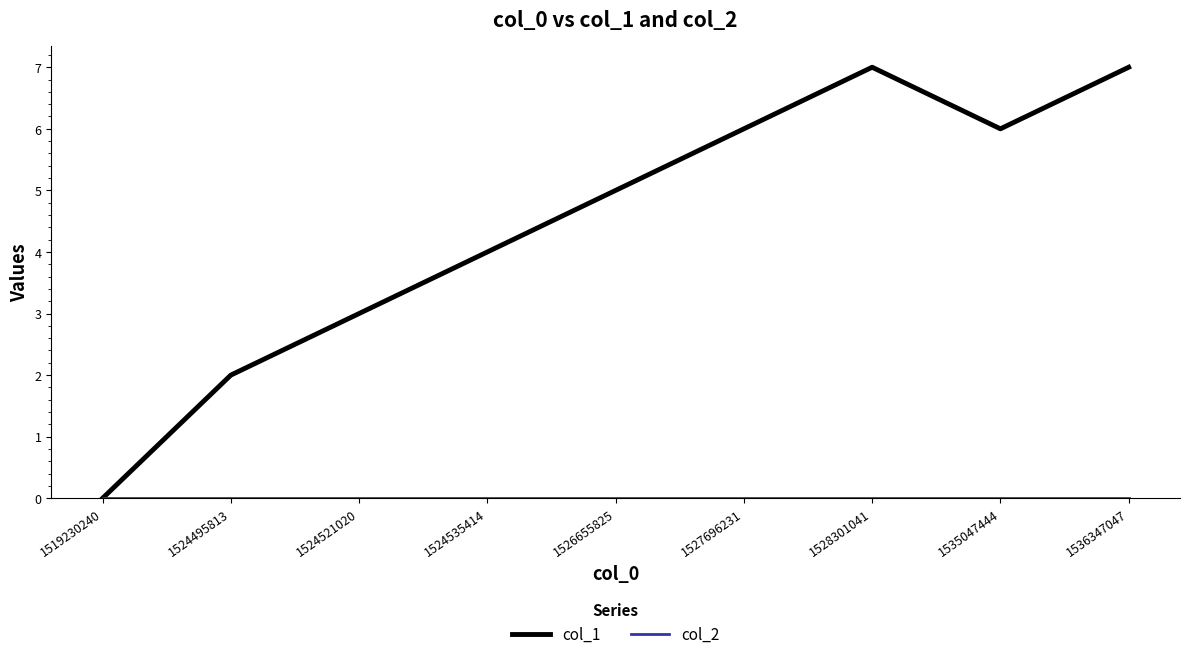

Which category has the lowest value in the col_1 series?

1519230240